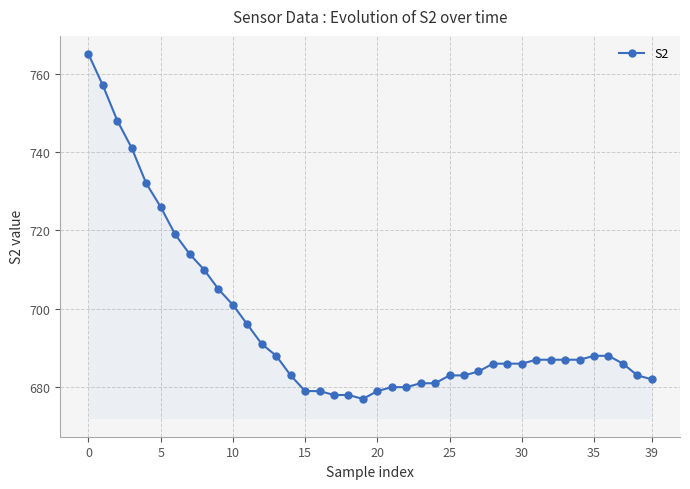

What is the maximum value shown in the chart?

765